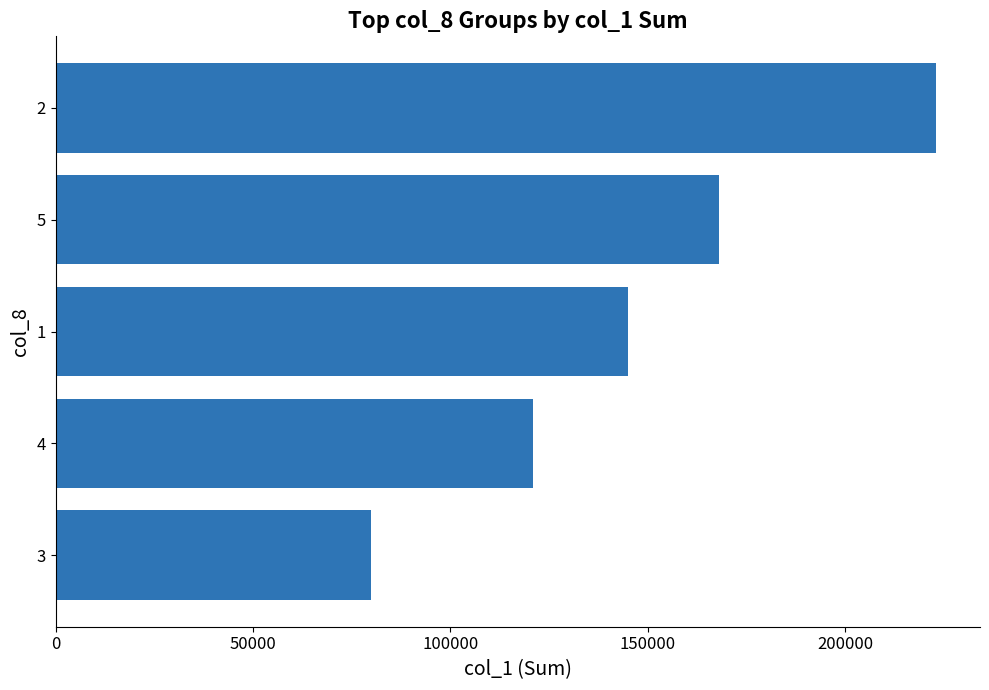

What is the greatest value displayed?

223000